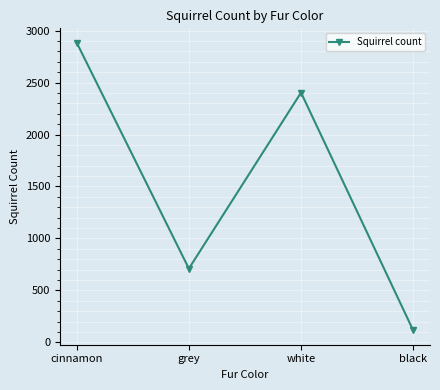

What is the difference between the second highest and minimum values?

2287